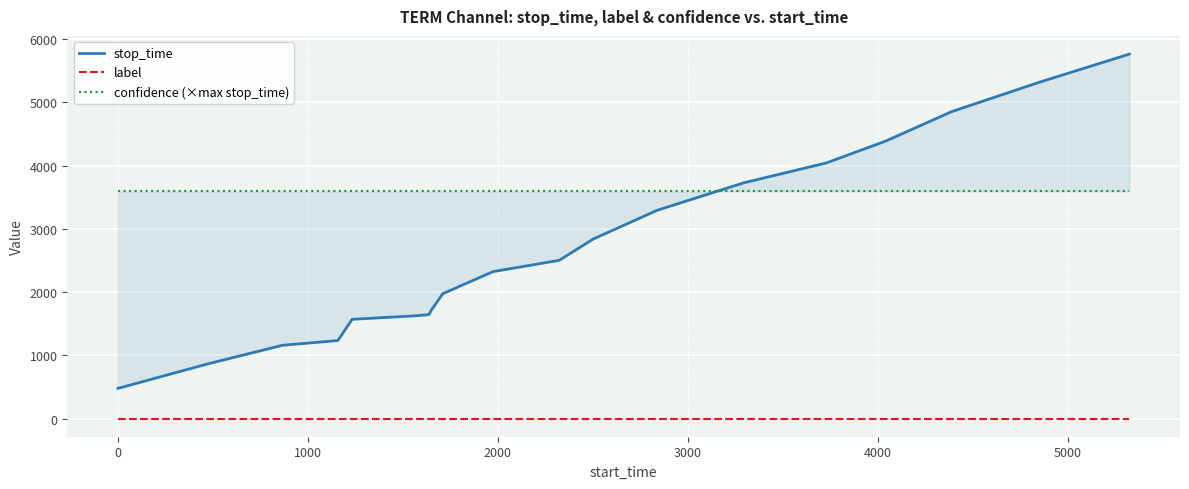

What is the value of the stop_time point at the 17th from the left?

4389.0